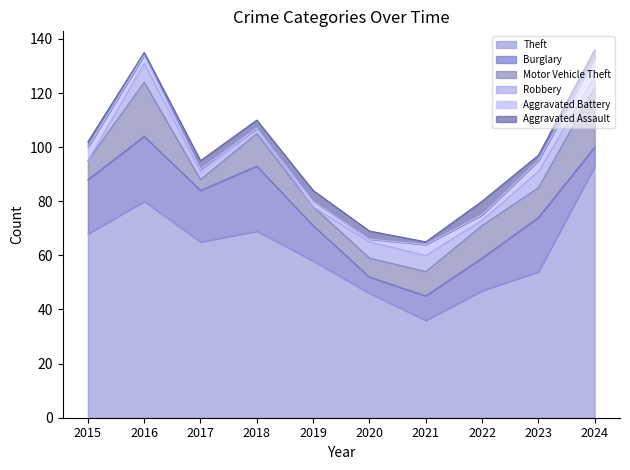

What is the difference between the maximum and minimum values in the Theft series?

57